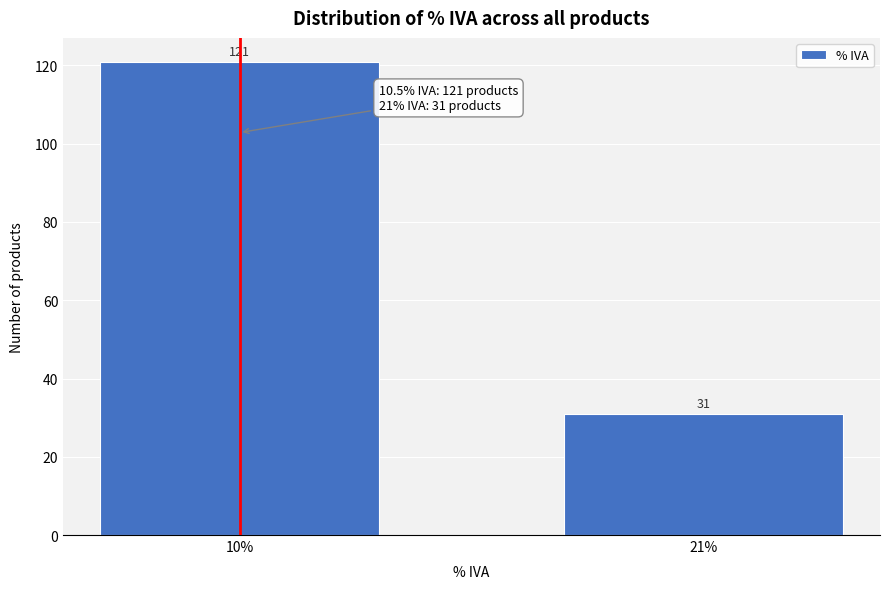

Reading left to right, what are all the values shown in this chart?

10%=121	21%=31